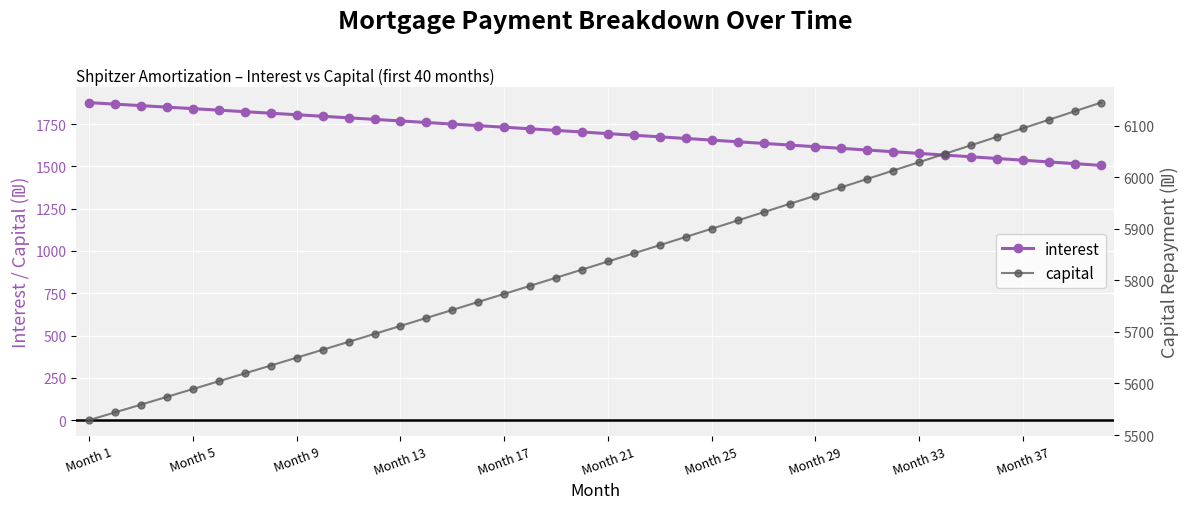

The value of interest at Month 33 is 487.6. True or false?

False